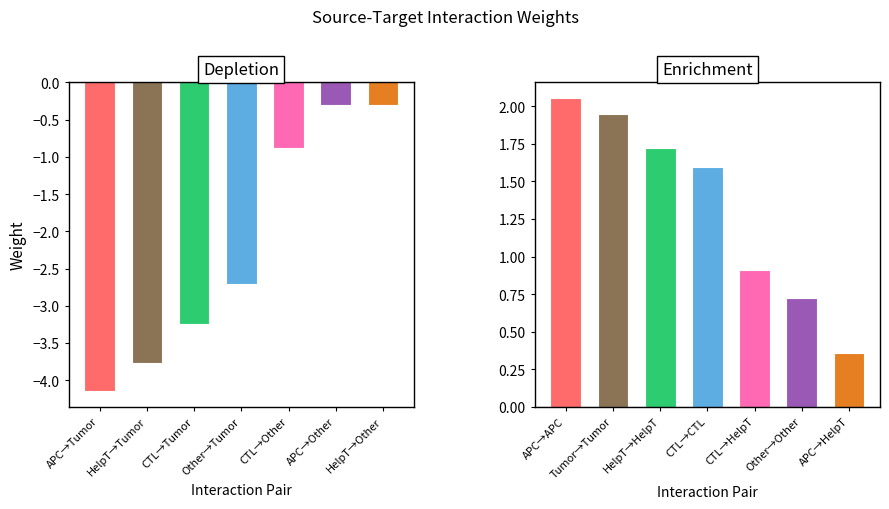

Which series has the largest range (max minus min)?

Depletion